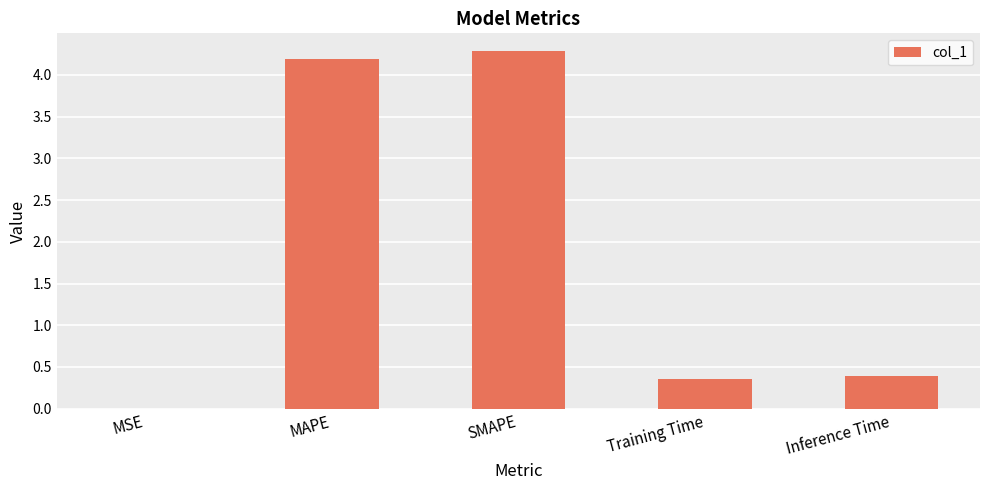

What is the maximum value shown in the chart?

4.3